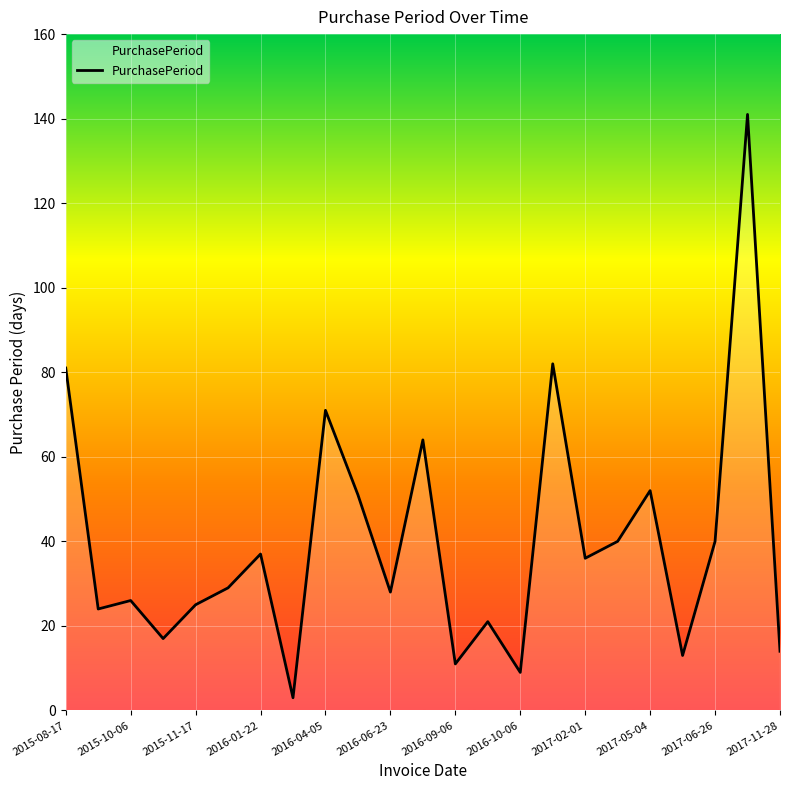

How many lines are shown in the chart?

1